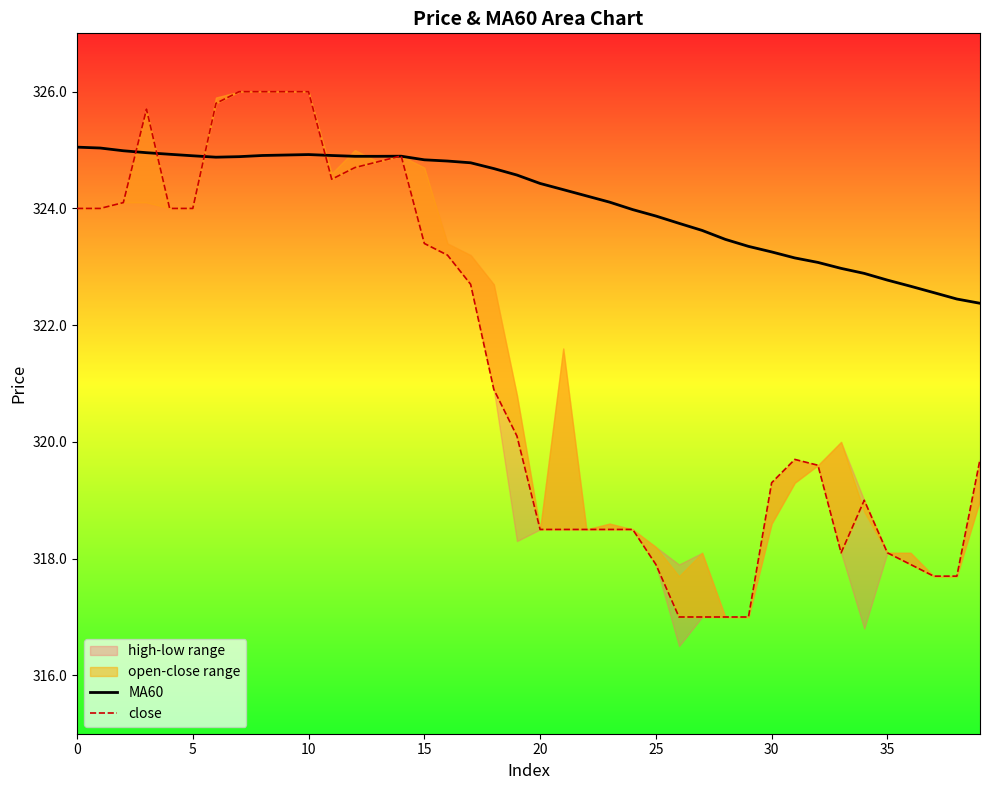

Reading right to left, extract all data points from this chart.

MA60: 322.4	322.4	322.6	322.7	322.8	322.9	323.0	323.1	323.2	323.3	323.4	323.5	323.6	323.7	323.9	324.0	324.1	324.2	324.3	324.4	324.6	324.7	324.8	324.8	324.8	324.9	324.9	324.9	324.9	324.9	324.9	324.9	324.9	324.9	324.9	324.9	325.0	325.0	325.0	325.1
close: 319.7	317.7	317.7	317.9	318.1	319.0	318.1	319.6	319.7	319.3	317.0	317.0	317.0	317.0	317.9	318.5	318.5	318.5	318.5	318.5	320.1	320.9	322.7	323.2	323.4	324.9	324.8	324.7	324.5	326.0	326.0	326.0	326.0	325.8	324.0	324.0	325.7	324.1	324.0	324.0